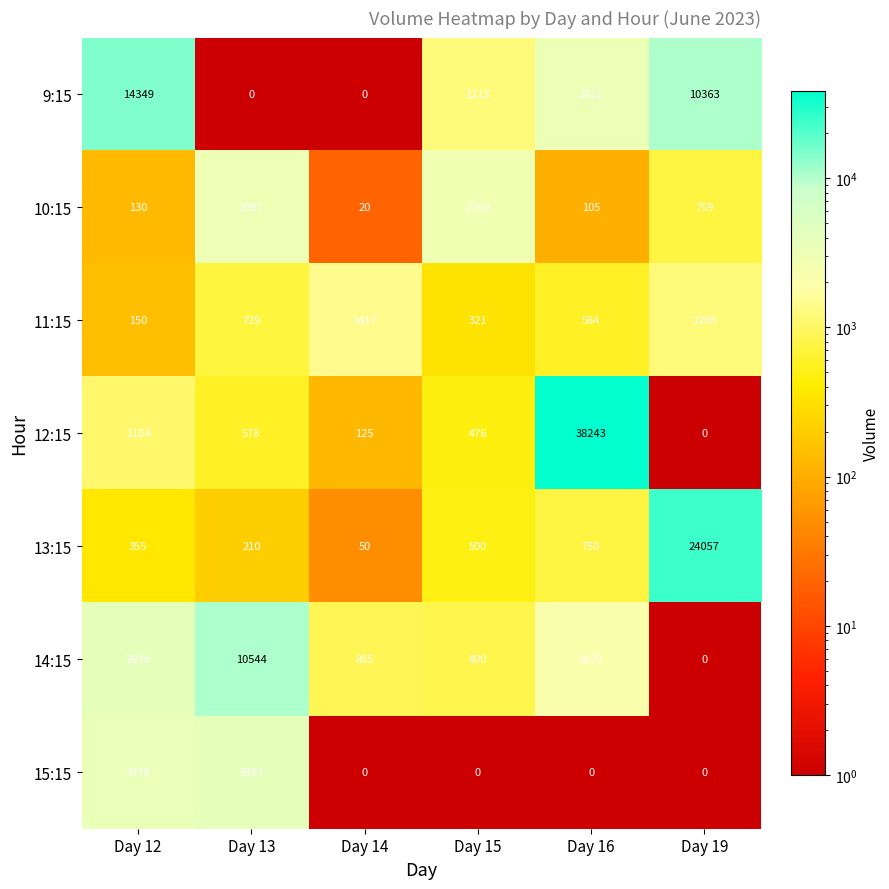

Which category has the lowest value in the 14:15 series?

Day 19